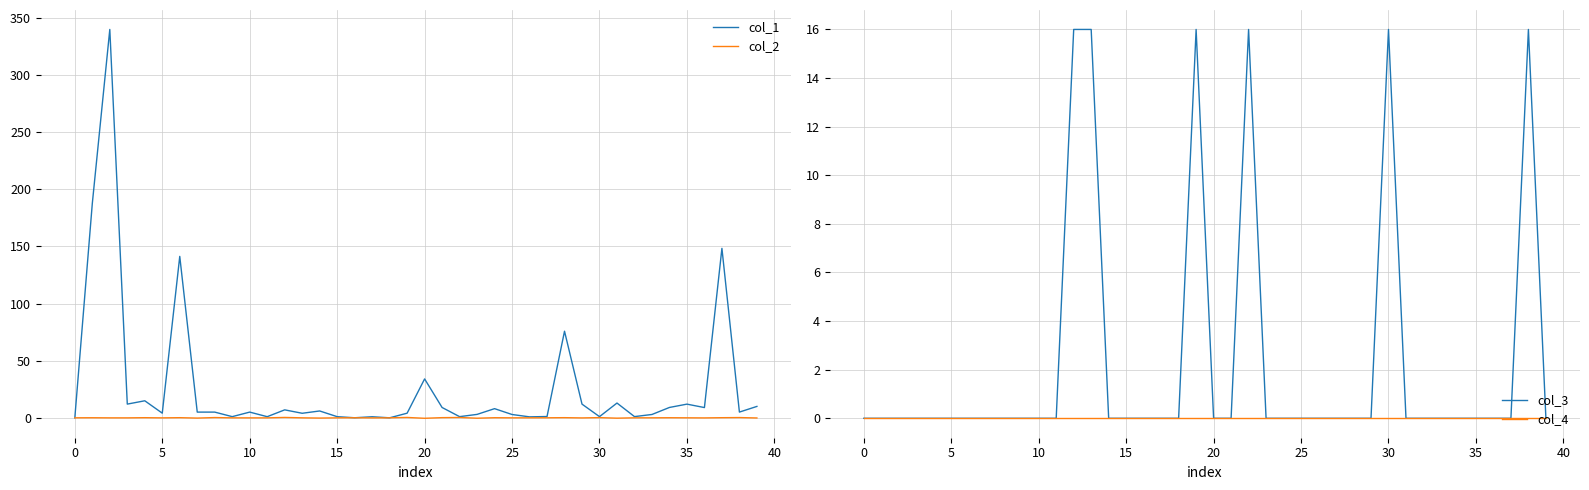

Which series ends up on top after the final intersection of col_4 and col_2?

col_4